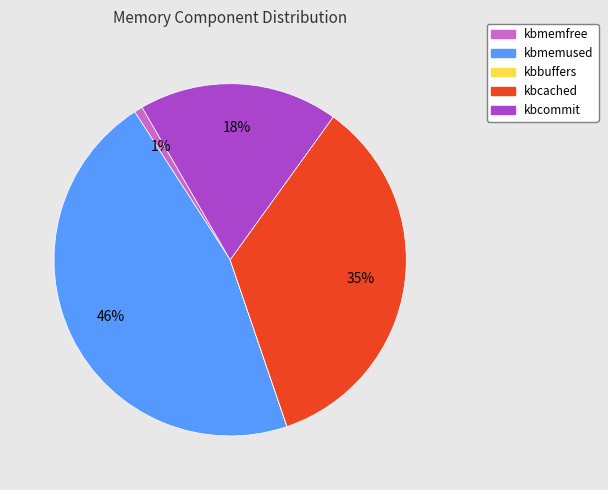

Approximately how many times larger is the value at kbcached compared to kbcommit?

1.9